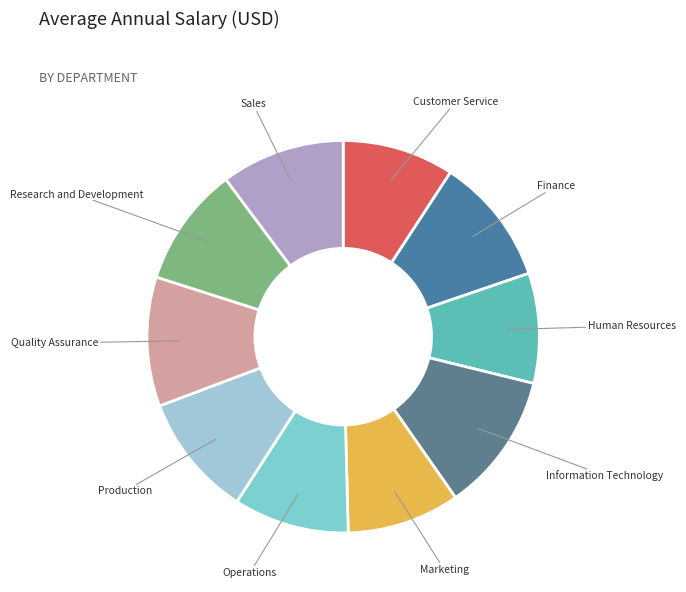

How many slices are in this pie chart?

10